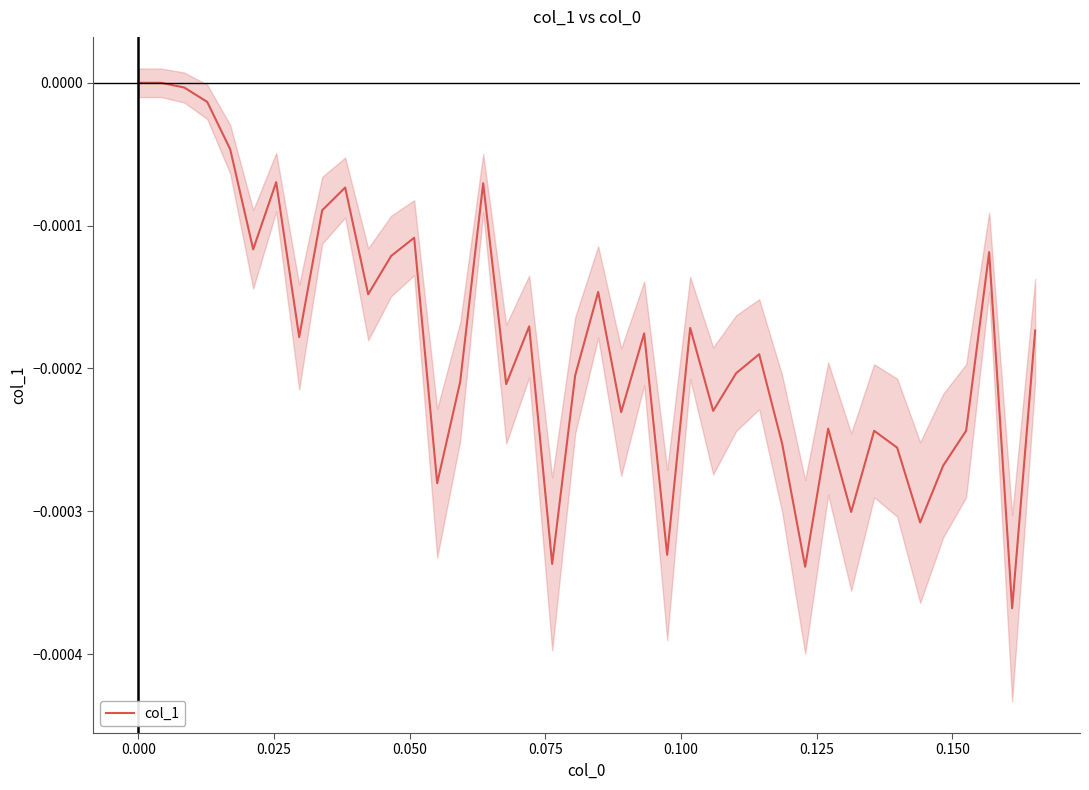

How many data points does each series have?

40